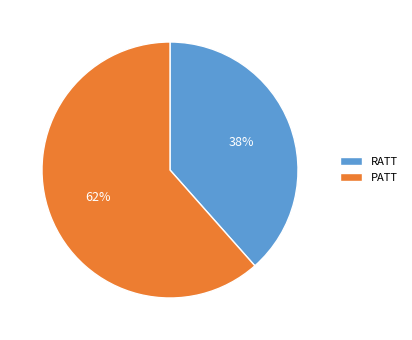

Rank the categories by value from highest to lowest.

PATT, RATT